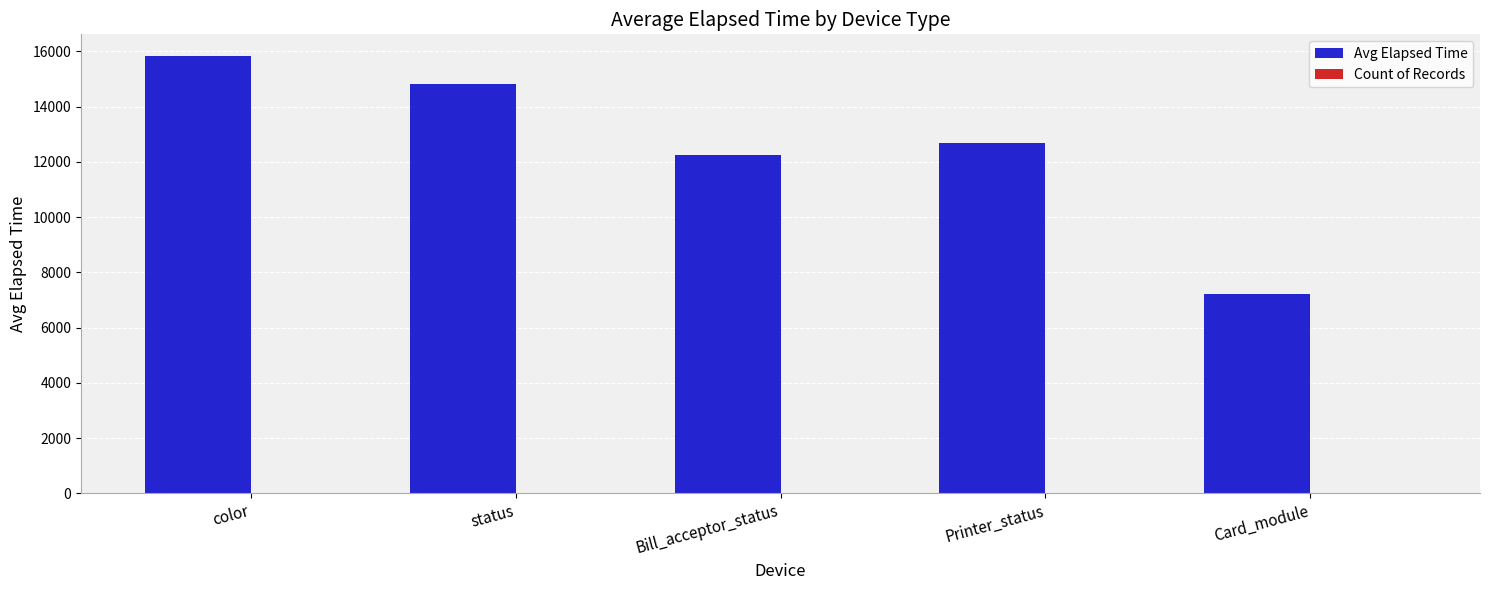

Between color and Card_module, which series saw the biggest shift?

Avg Elapsed Time